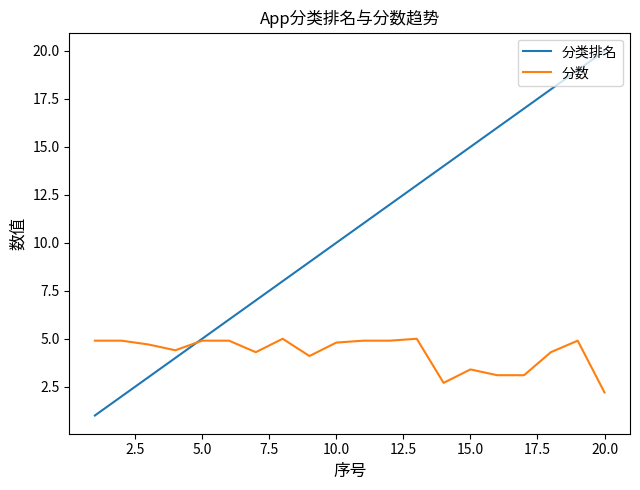

Which series has the largest total across all categories?

分类排名